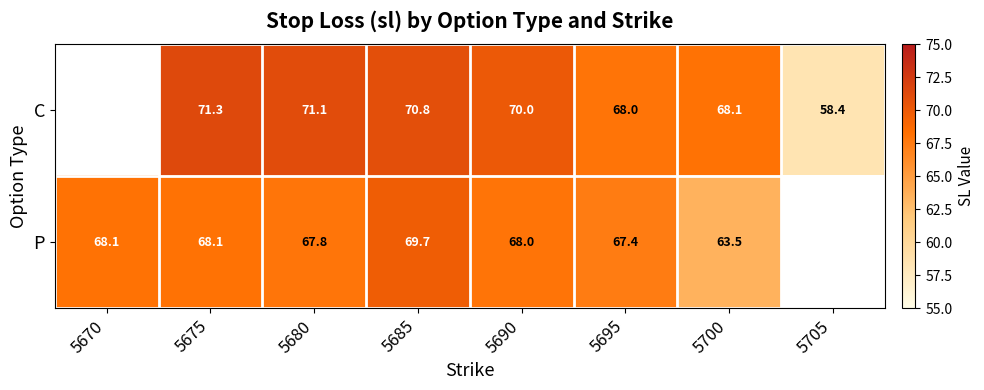

Is the value of P at 5690 greater than the value of C at 5680?

No